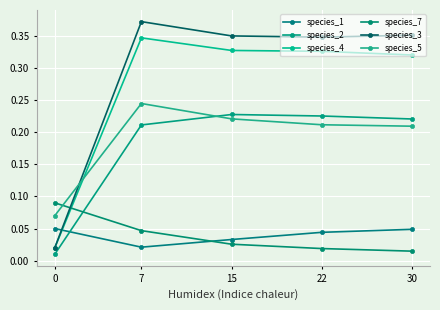

What is the average value of the species_5 series?

0.2